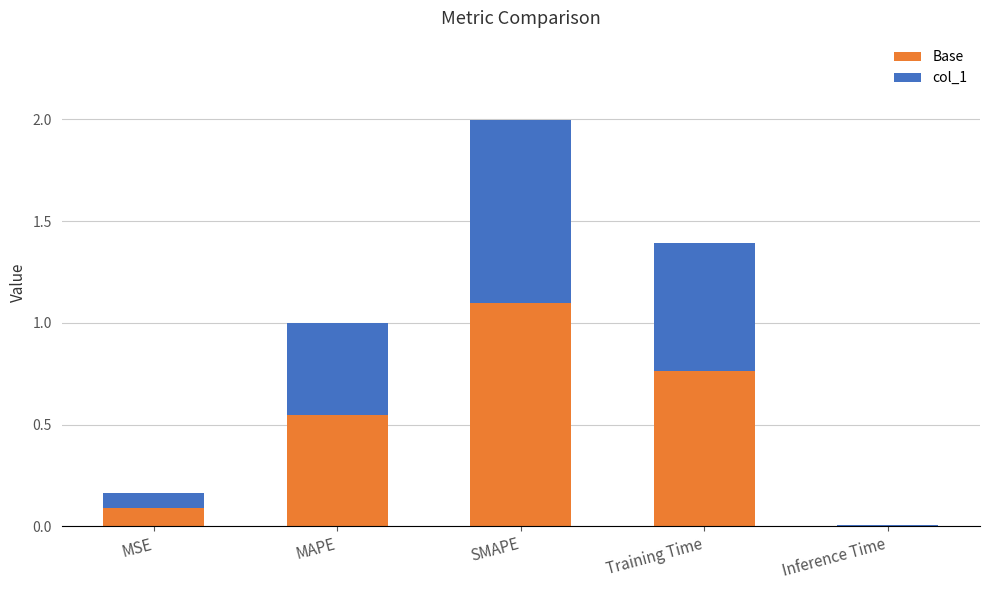

The value of Base at SMAPE is 1.5. True or false?

False